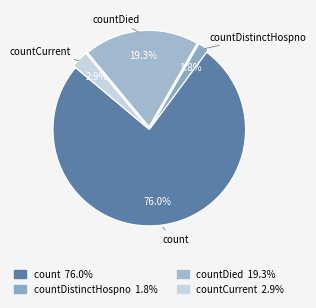

How many segments does this pie chart have?

4